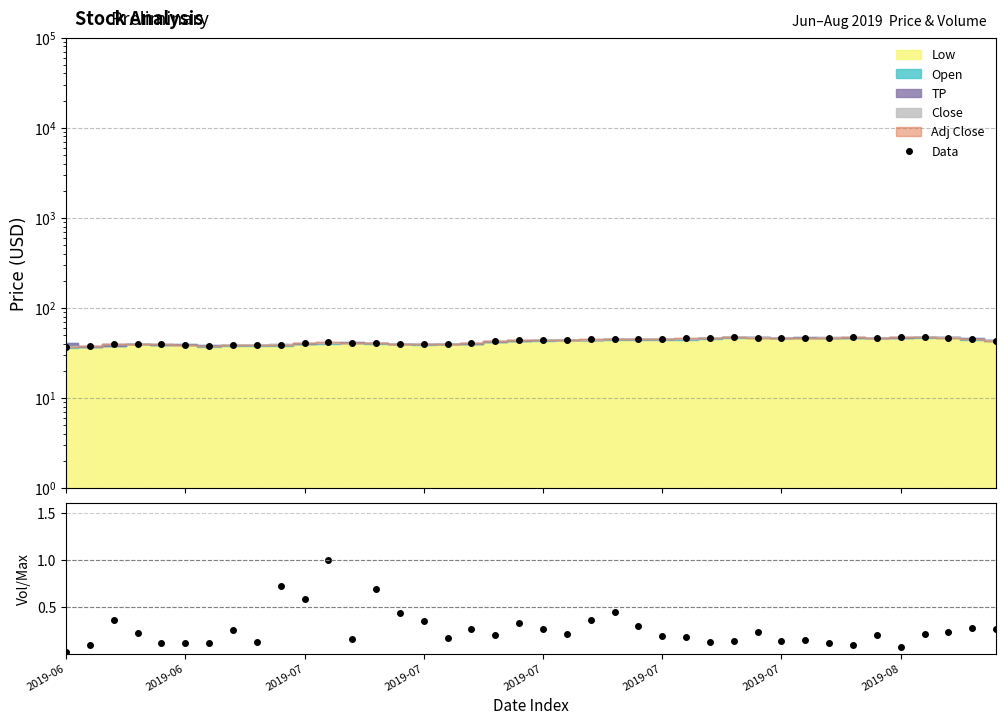

Does the chart have visible grid lines?

Yes